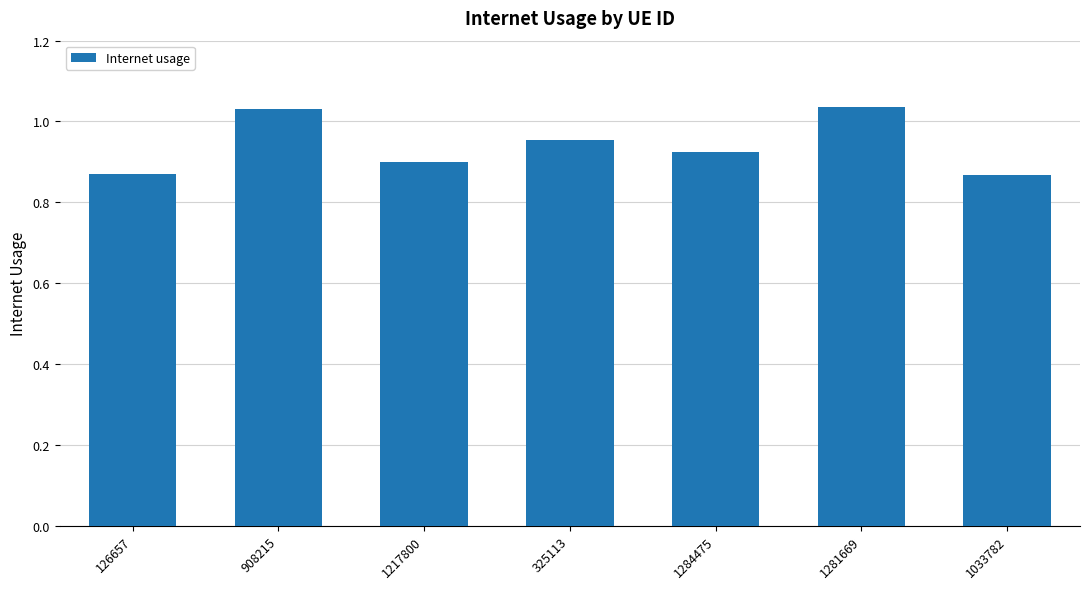

How many values are between 0 and 1?

5